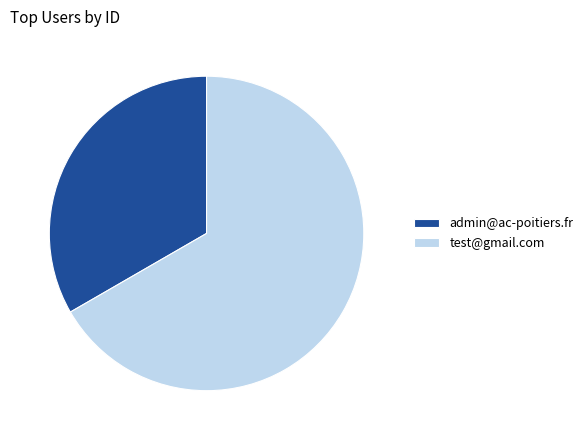

Is the sum of admin@ac-poitiers.fr and test@gmail.com greater than half?

Yes